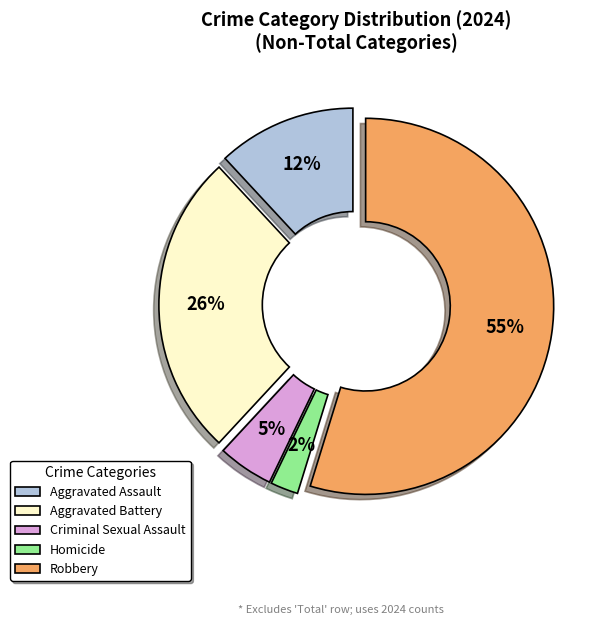

Is it true that Aggravated Assault is 18% of the pie?

False